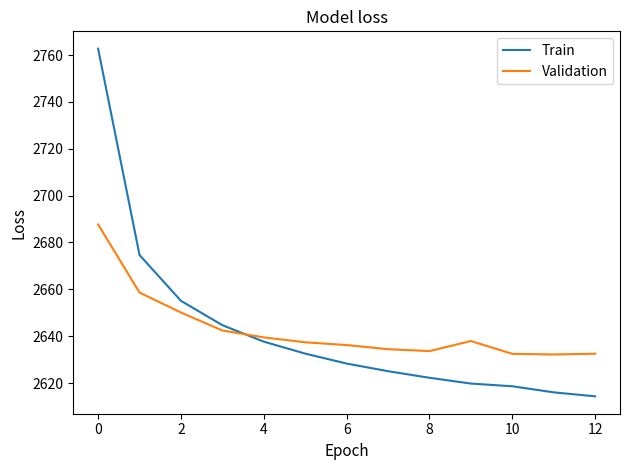

Which series has the widest spread of values?

Train